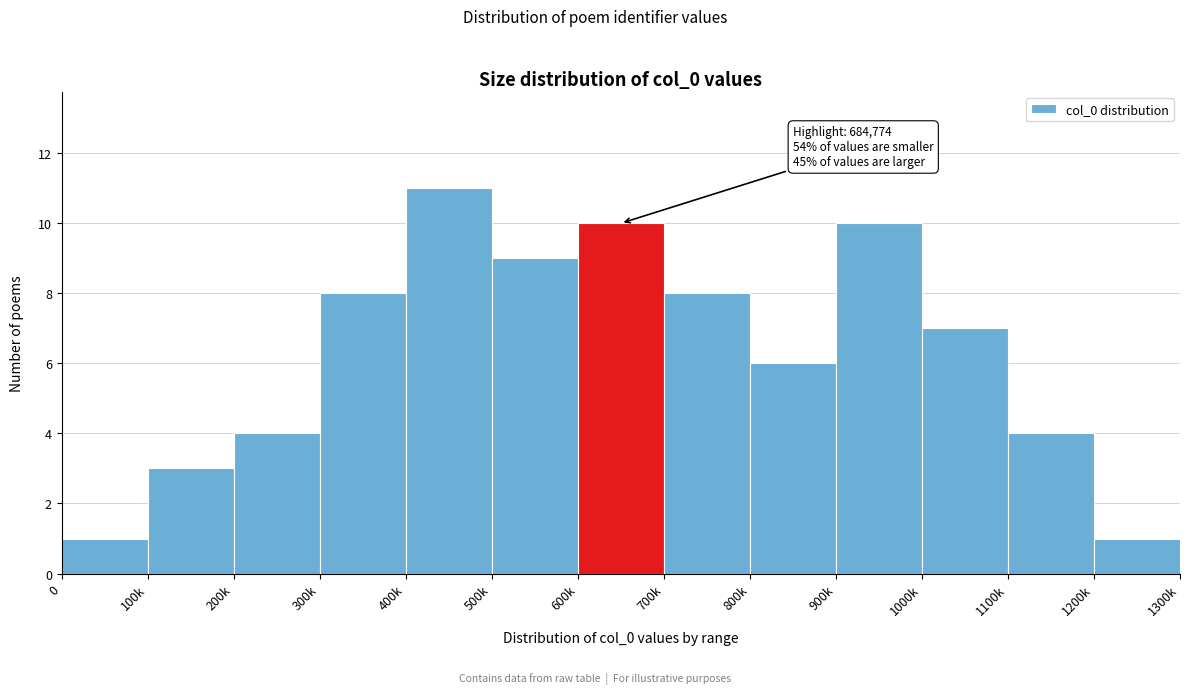

Reading left to right, list all the values displayed in this chart.

1	3	4	8	11	9	10	8	6	10	7	4	1